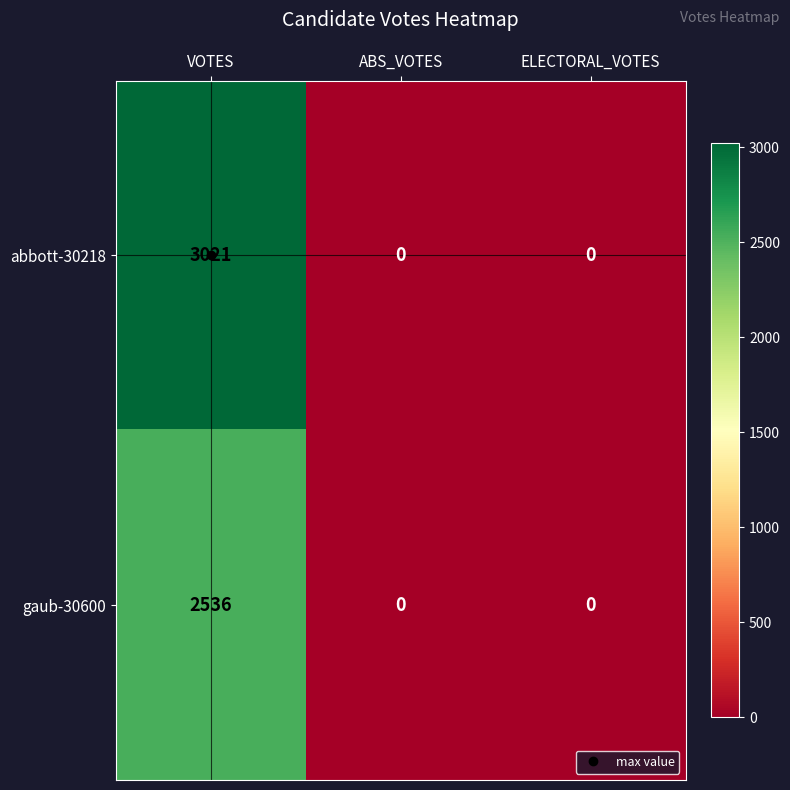

At VOTES, list the series in order from smallest to largest.

gaub-30600, abbott-30218